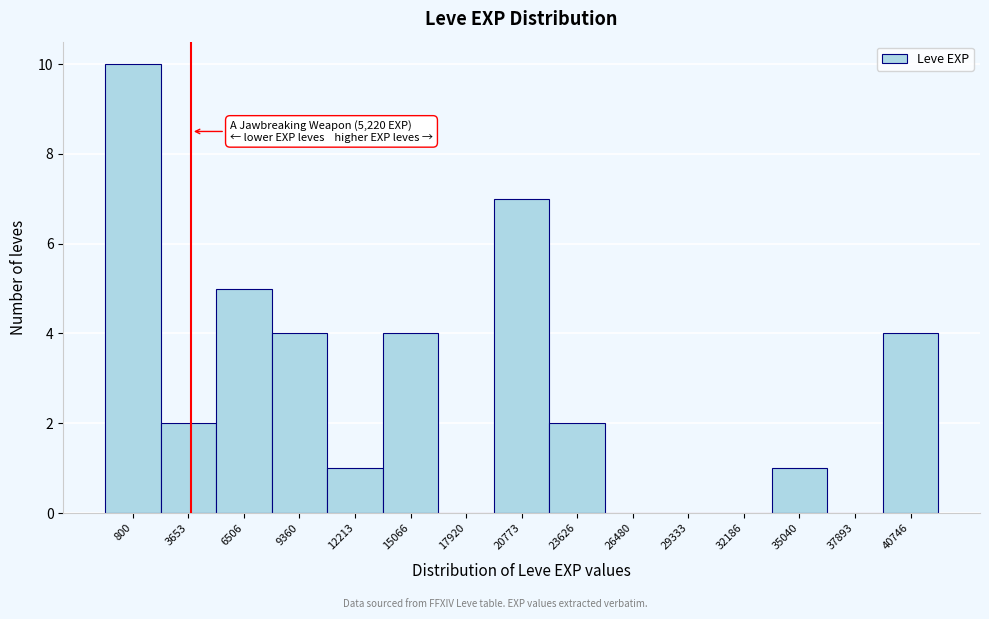

Reading left to right, extract all data points from this chart.

800=10	3653=2	6506=5	9360=4	12213=1	15066=4	17920=0	20773=7	23626=2	26480=0	29333=0	32186=0	35040=1	37893=0	40746=4